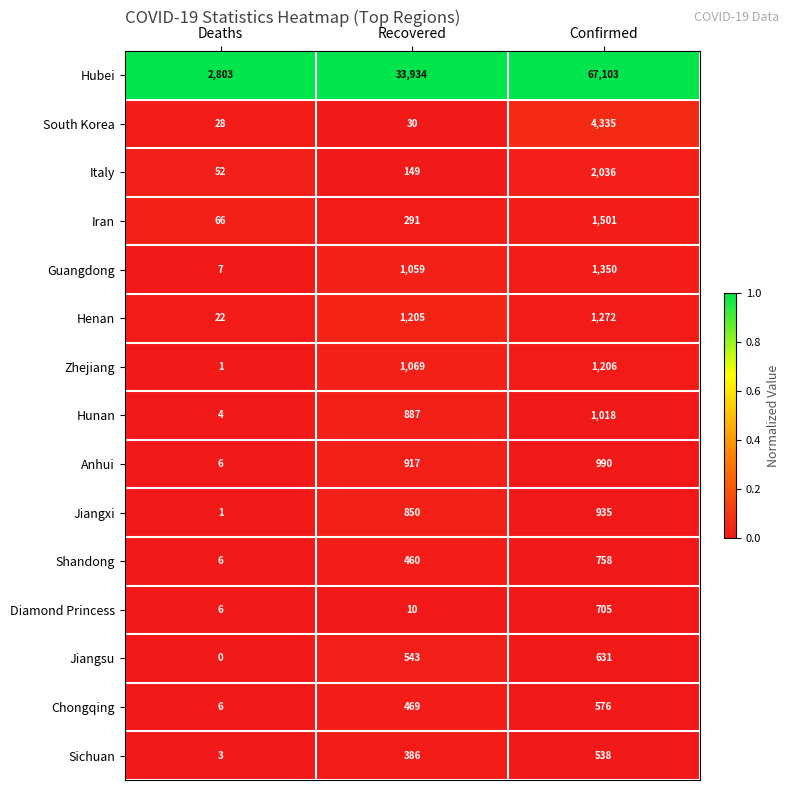

The Diamond Princess series shows 10 at Recovered. True or false?

True